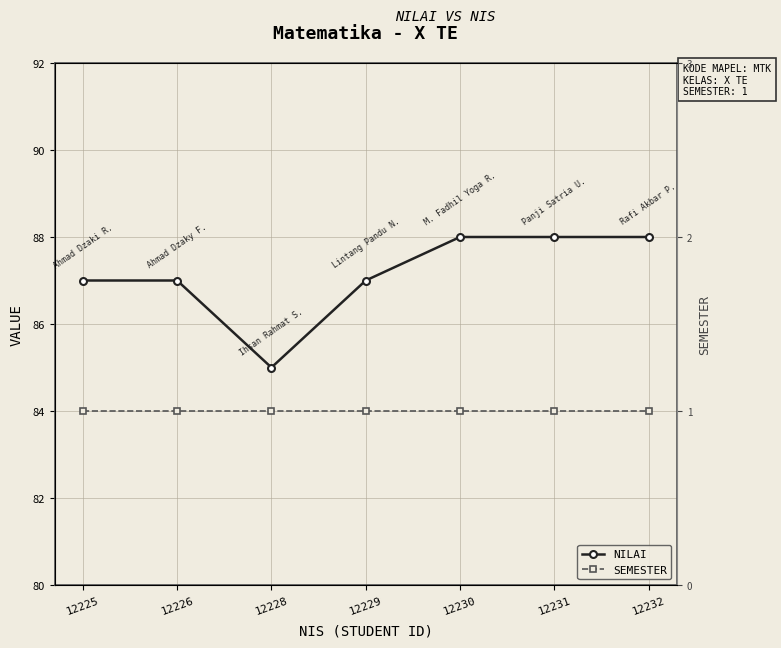

How many data points in NILAI are less than 87?

1